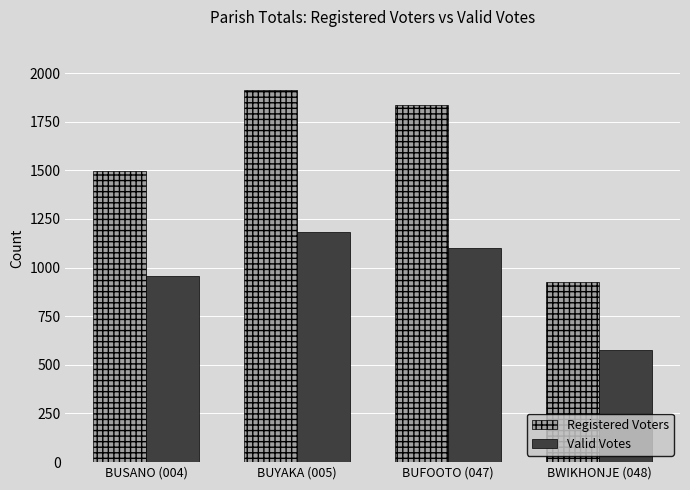

What is the sum of the Registered Voters values at BUYAKA (005) and BWIKHONJE (048)?

2837